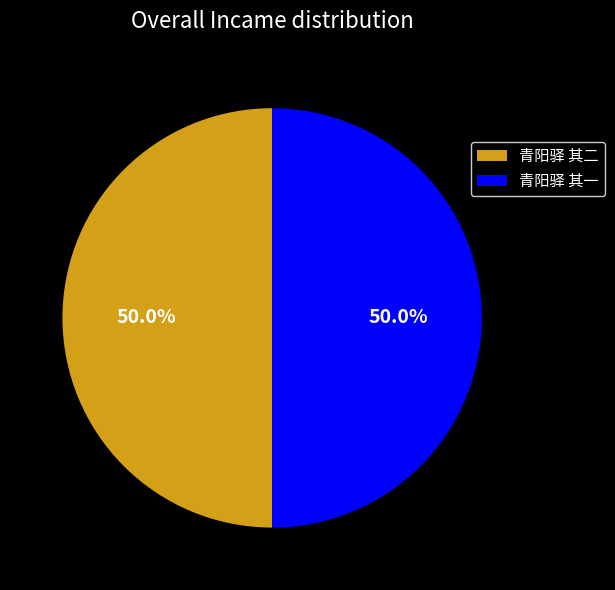

Approximately how many times larger is the value at 青阳驿 其一 compared to 青阳驿 其二?

1.0